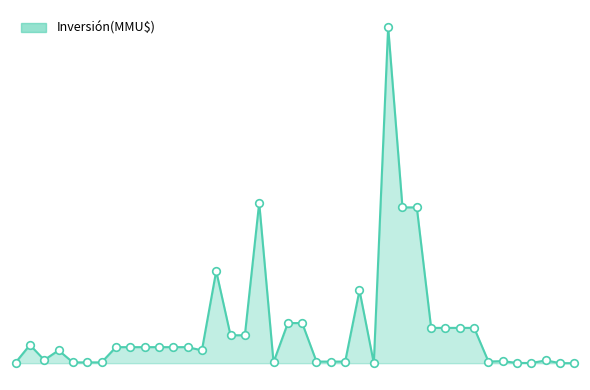

Is this an area chart (filled region under the line)?

Yes